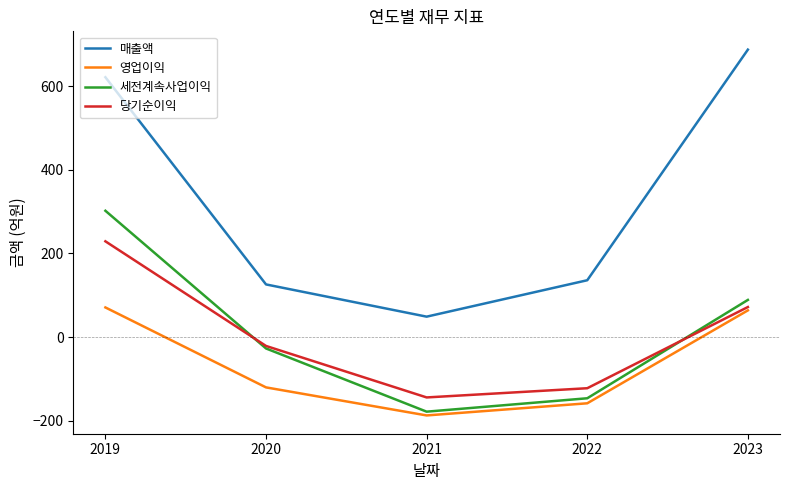

List the series in order of their peak value, lowest first.

영업이익, 당기순이익, 세전계속사업이익, 매출액